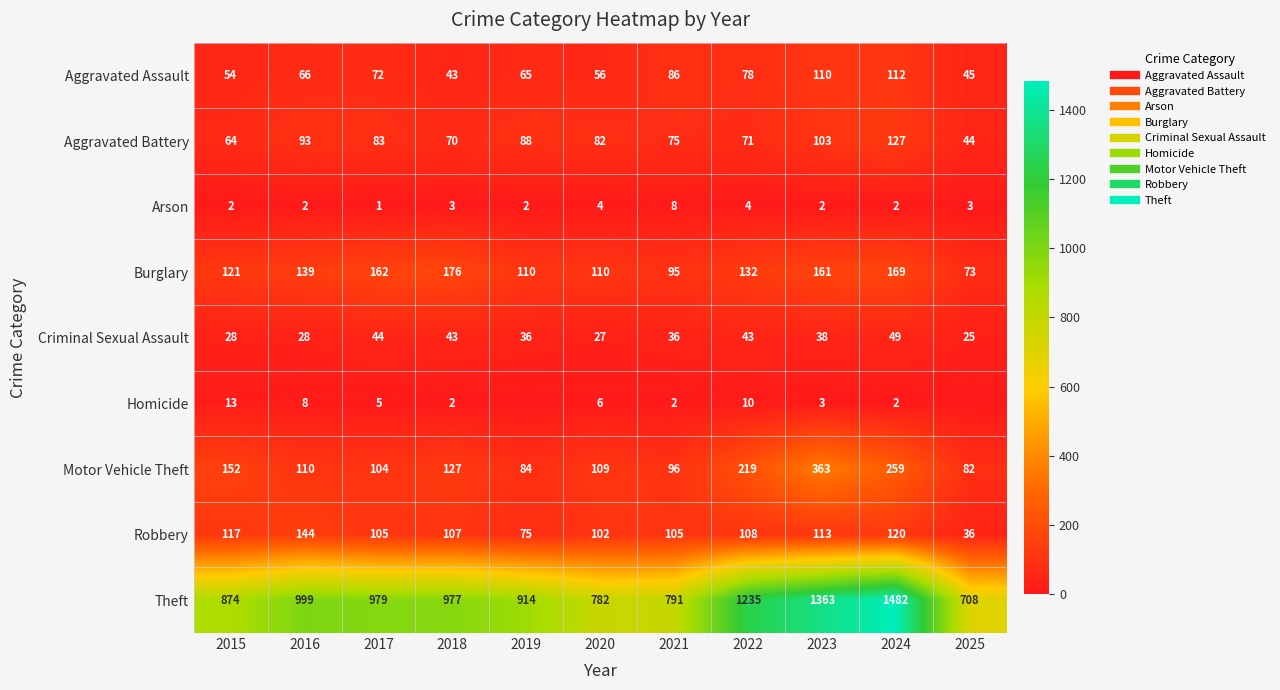

Is the value of Burglary at 2021 greater than the value of Homicide at 2017?

Yes